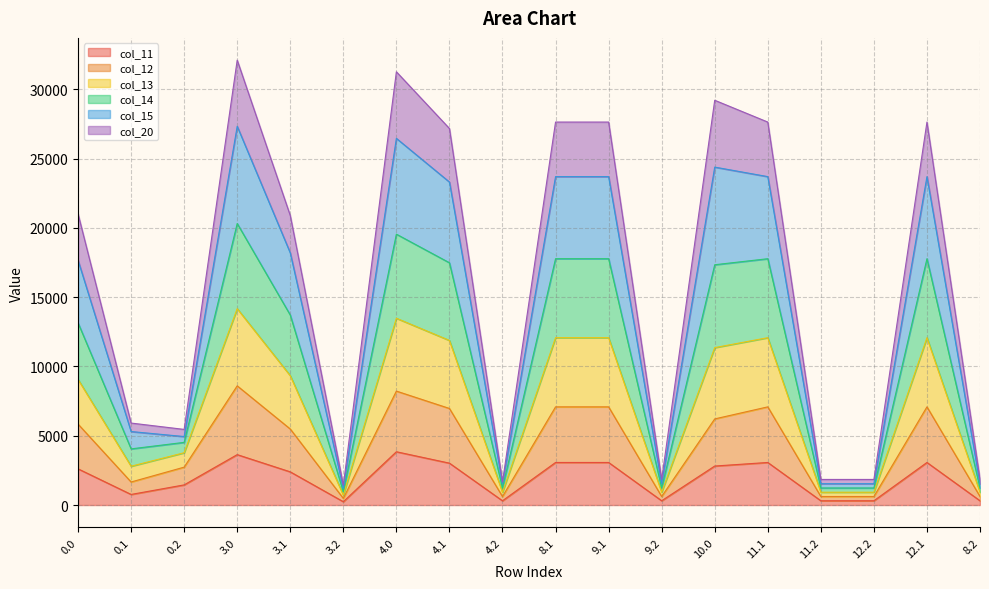

True or false: col_11 has a value of 307.8 at 9.2.

True